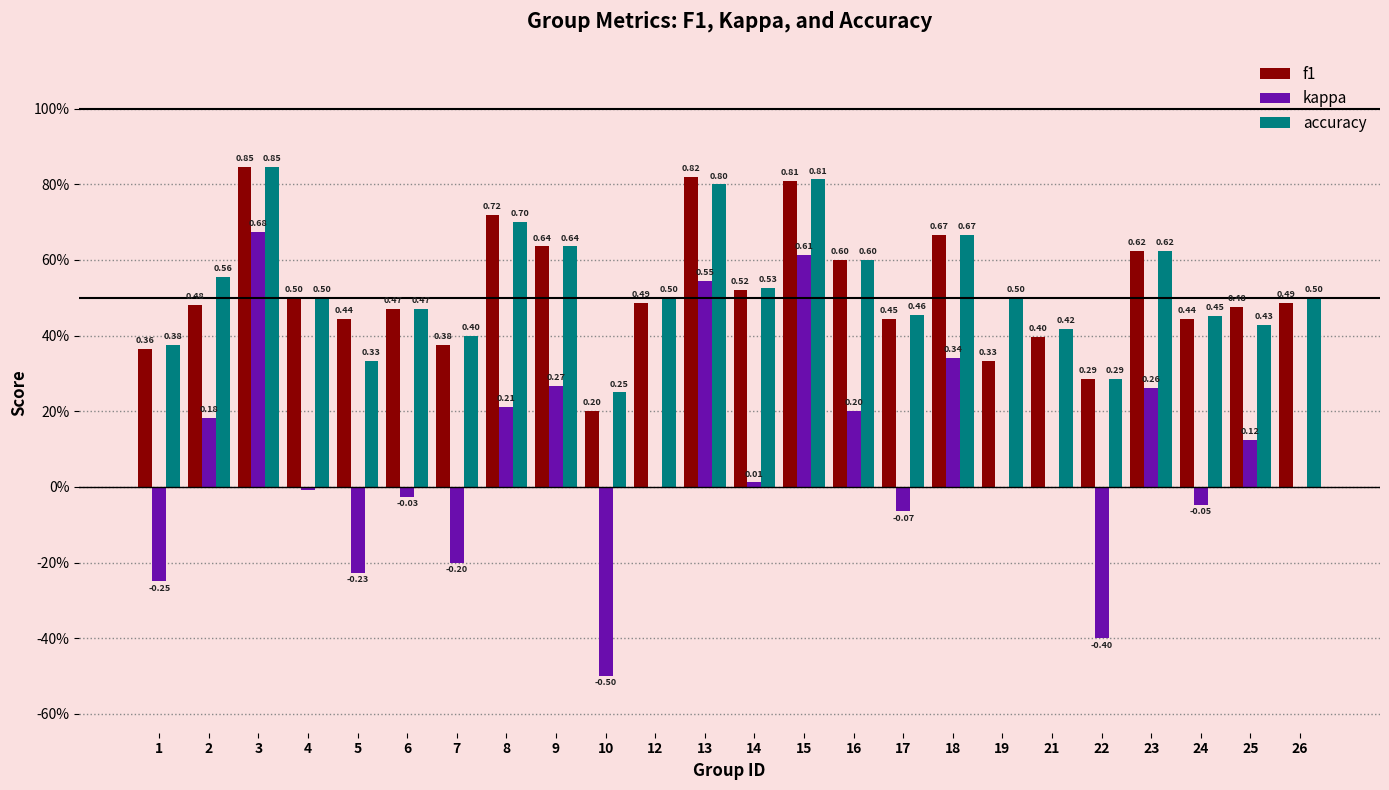

What are all the series names shown in the legend?

f1, kappa, accuracy